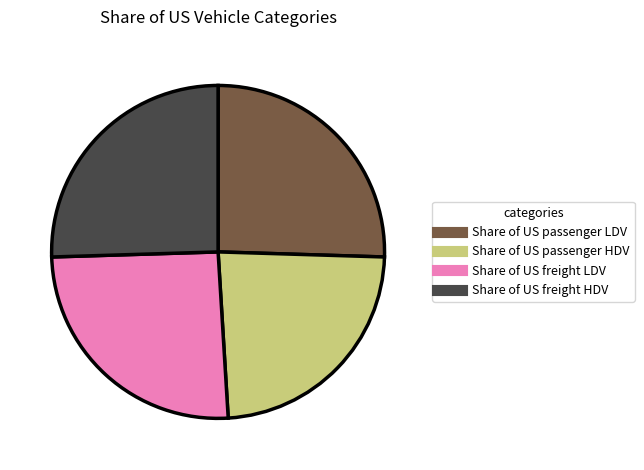

Is it true that Share of US passenger HDV is 29% of the pie?

False